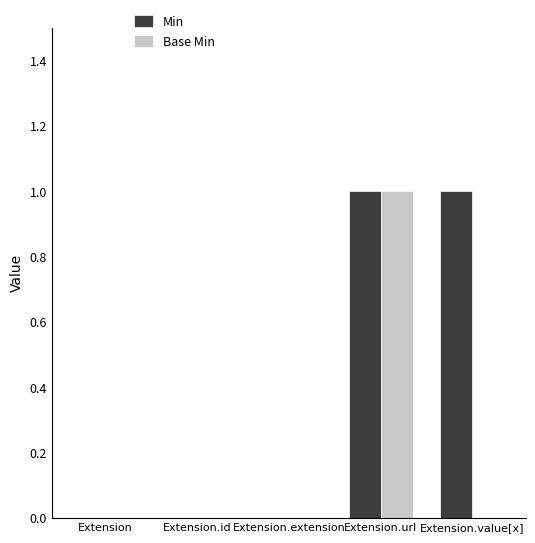

At which category is the sum across all series the highest?

Extension.url